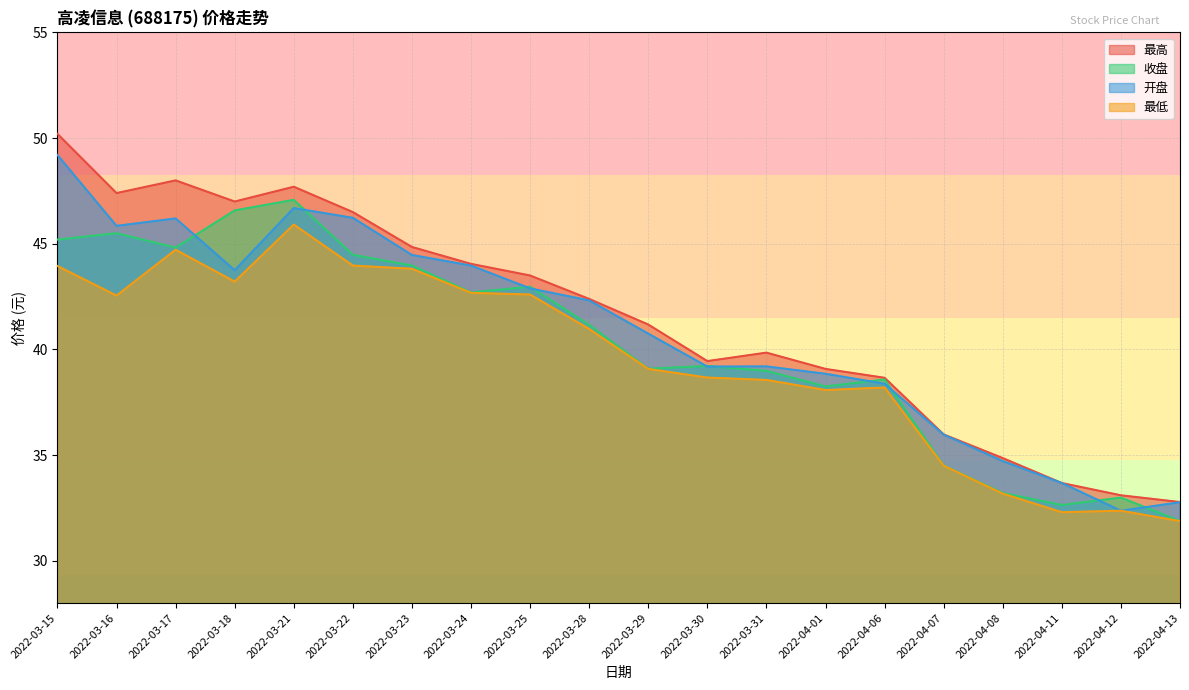

Which has a higher value, 2022-03-15 or 2022-04-12?

2022-03-15